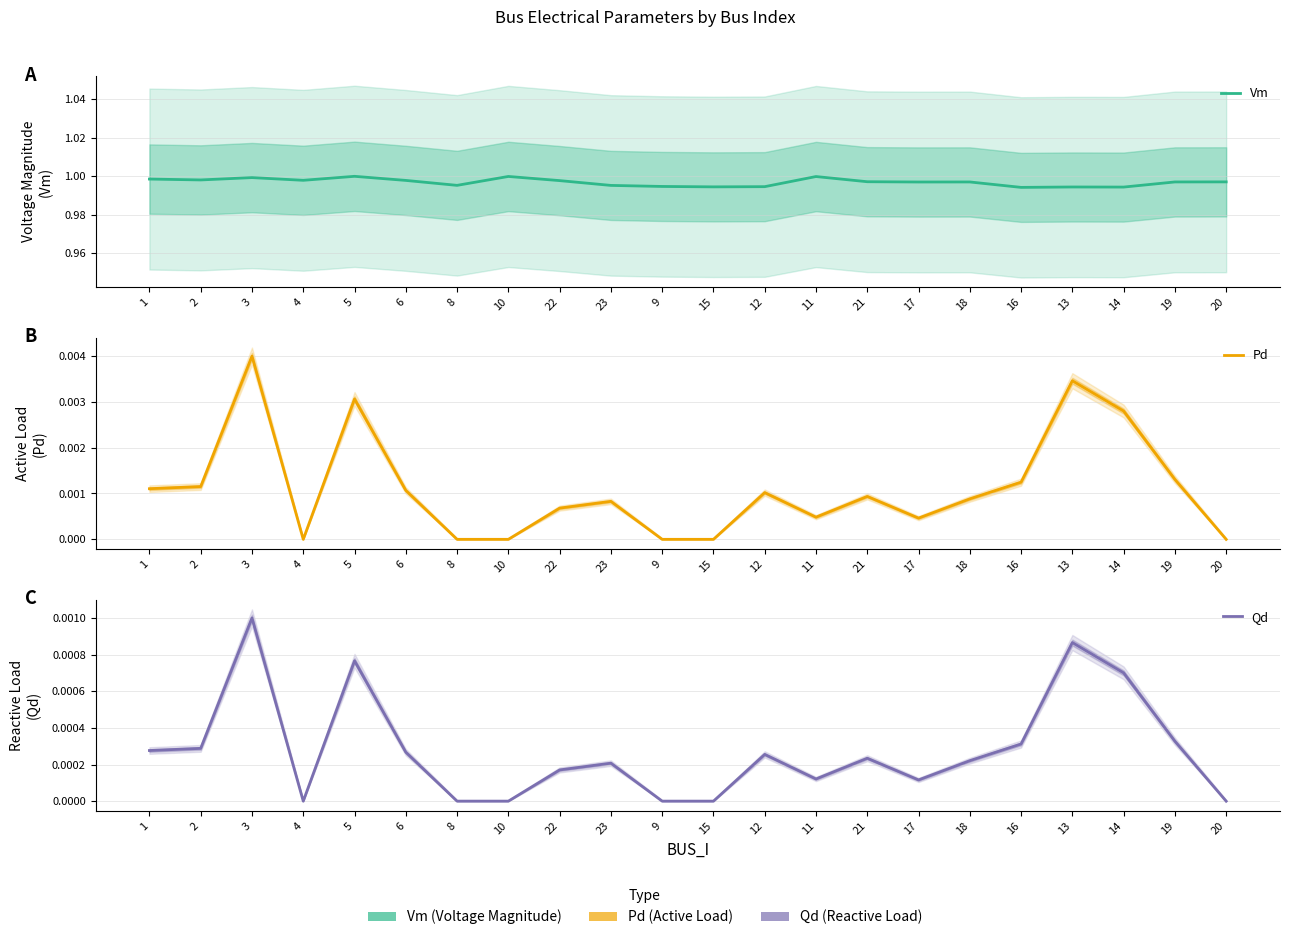

At which label is Pd closest to 0?

4